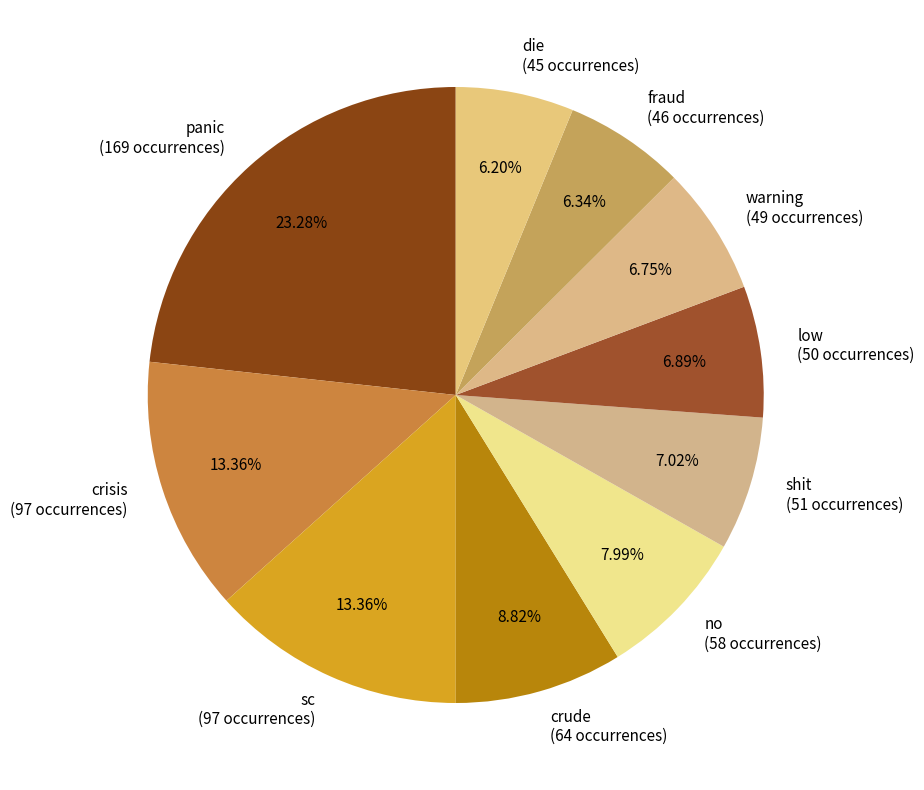

Is the sum of low and shit greater than half?

No